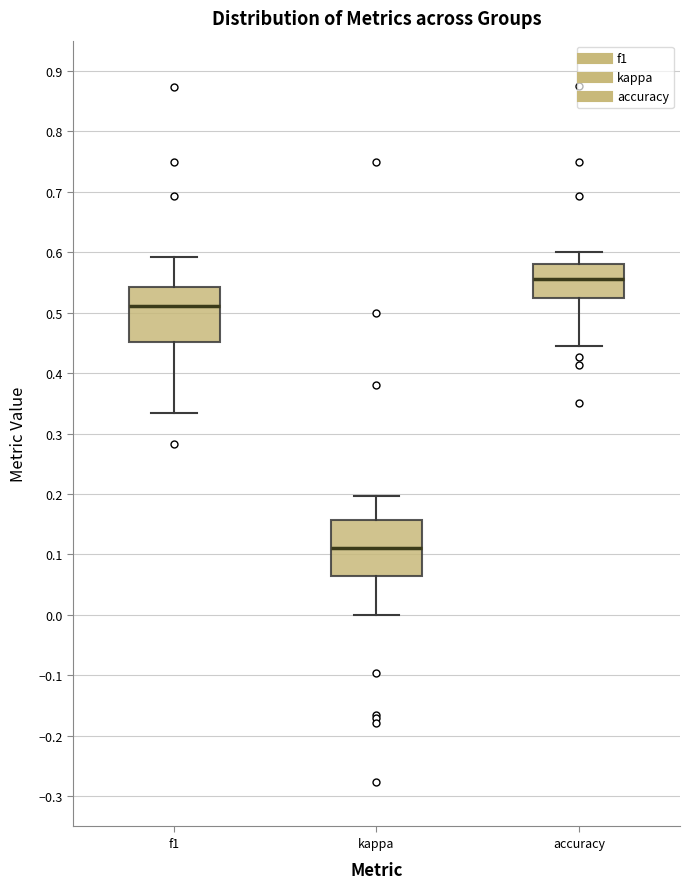

Where does the lower whisker of the box for kappa end on the y-axis? The values are not printed on the chart, so give them approximately, as read against the axis.

0.00